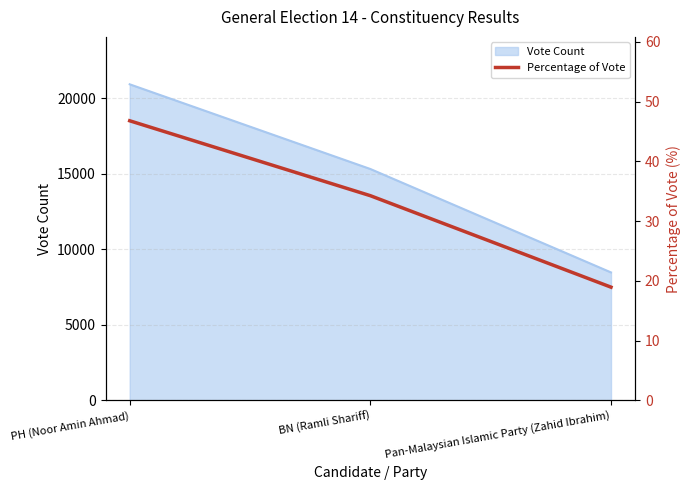

List the labels in order of Vote Count value, largest first.

PH (Noor Amin Ahmad), BN (Ramli Shariff), Pan-Malaysian Islamic Party (Zahid Ibrahim)